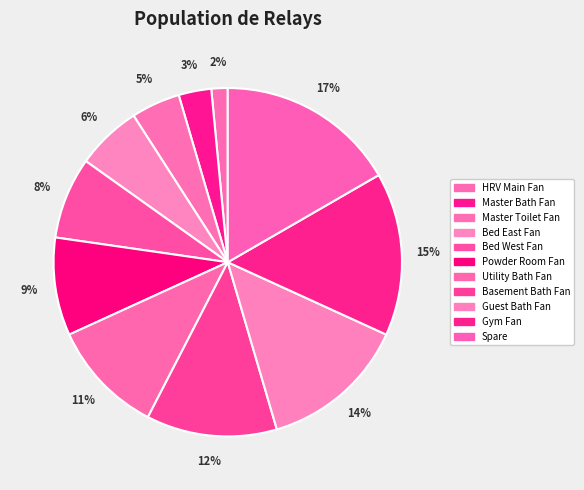

To the nearest percent, what is the difference between the largest and smallest slice percentages?

15%